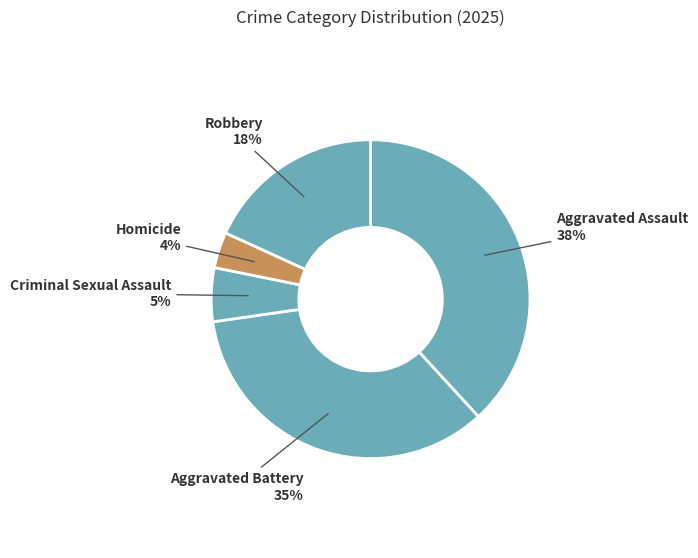

To the nearest percent, what is the average slice percentage?

20%